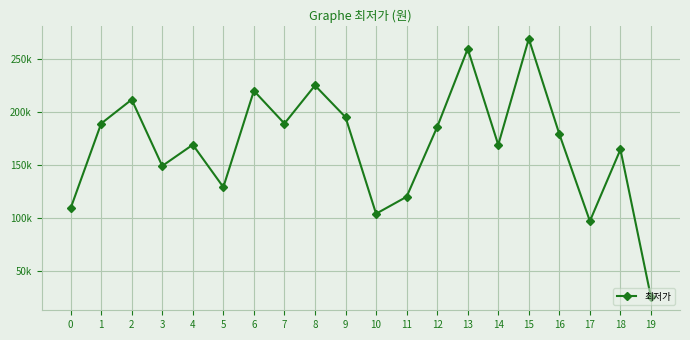

Between 18 and 0, which is larger?

18